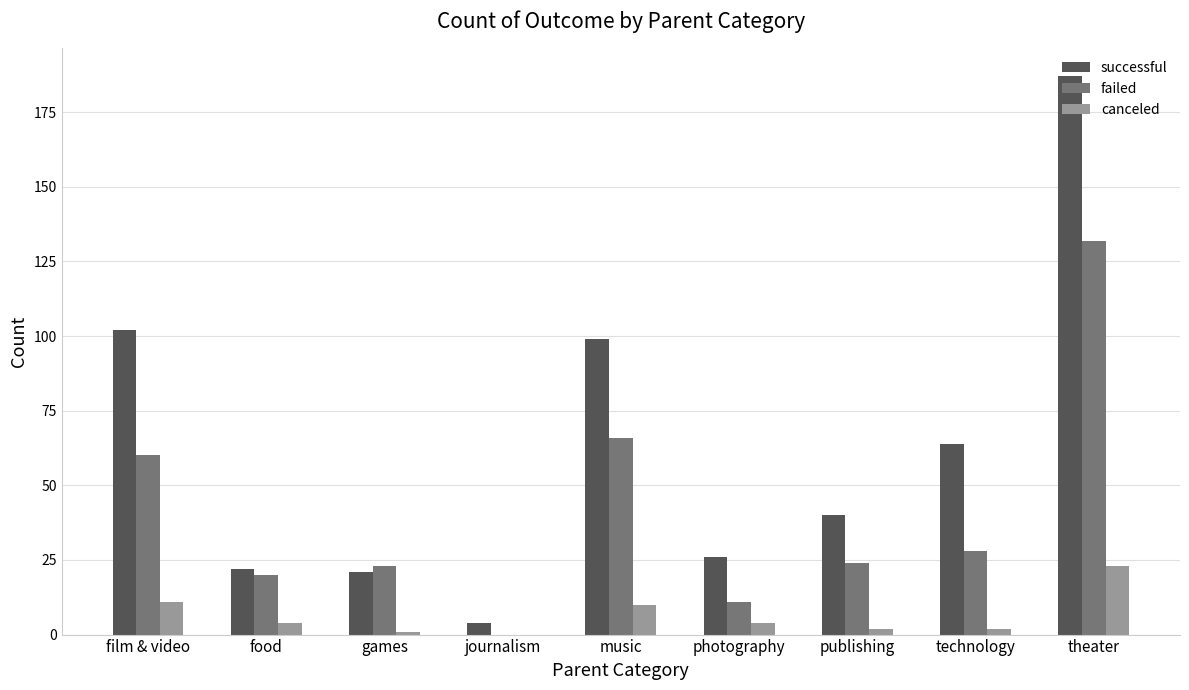

What is the average value of the canceled series?

6.3